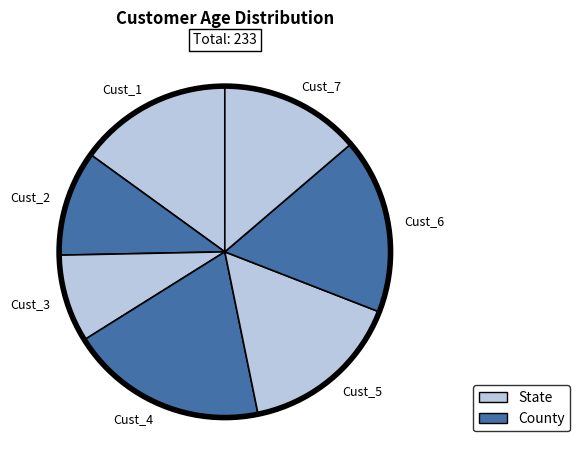

Do Cust_4 and Cust_1 together represent more than half of the pie?

No